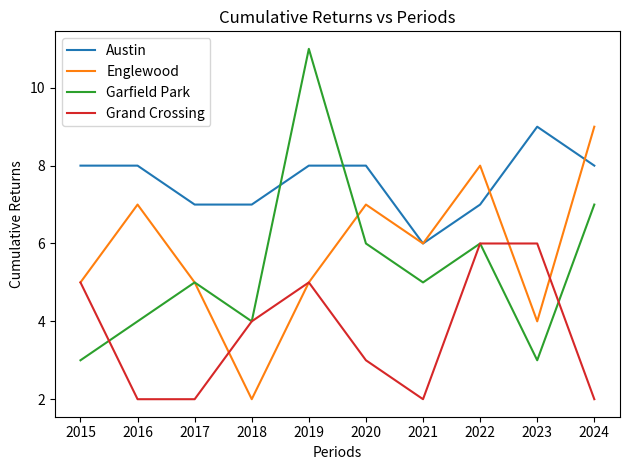

Between 2017 and 2022, which series saw the biggest shift?

Grand Crossing